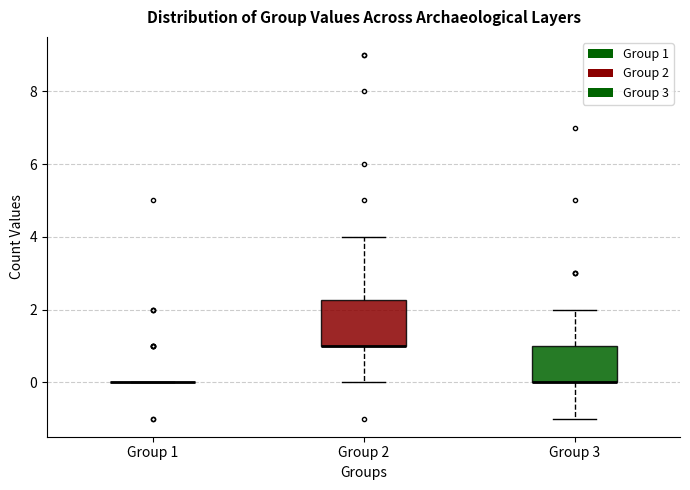

Comparing the boxes themselves (not the whiskers), which one is the tallest?

Group 2